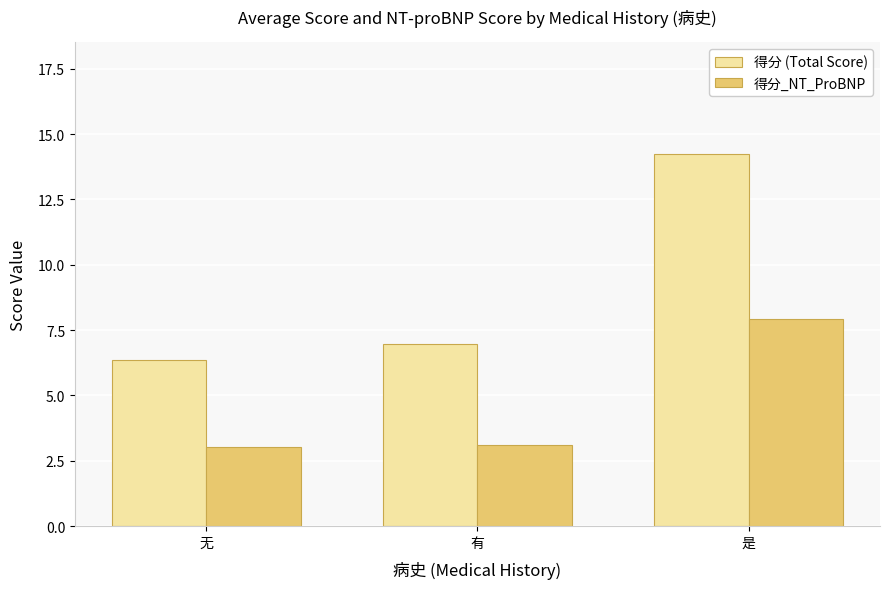

Reading left to right, extract all data points from this chart.

得分 (Total Score): 无=6.4	有=7.0	是=14.2
得分_NT_ProBNP: 无=3.0	有=3.1	是=7.9